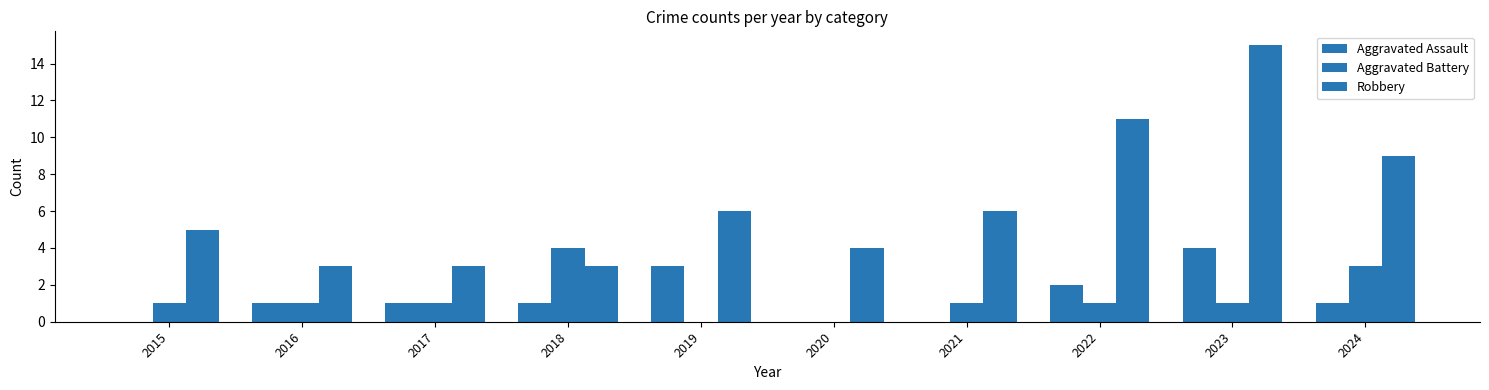

What is the value of the Robbery bar at the 9th from the left?

15